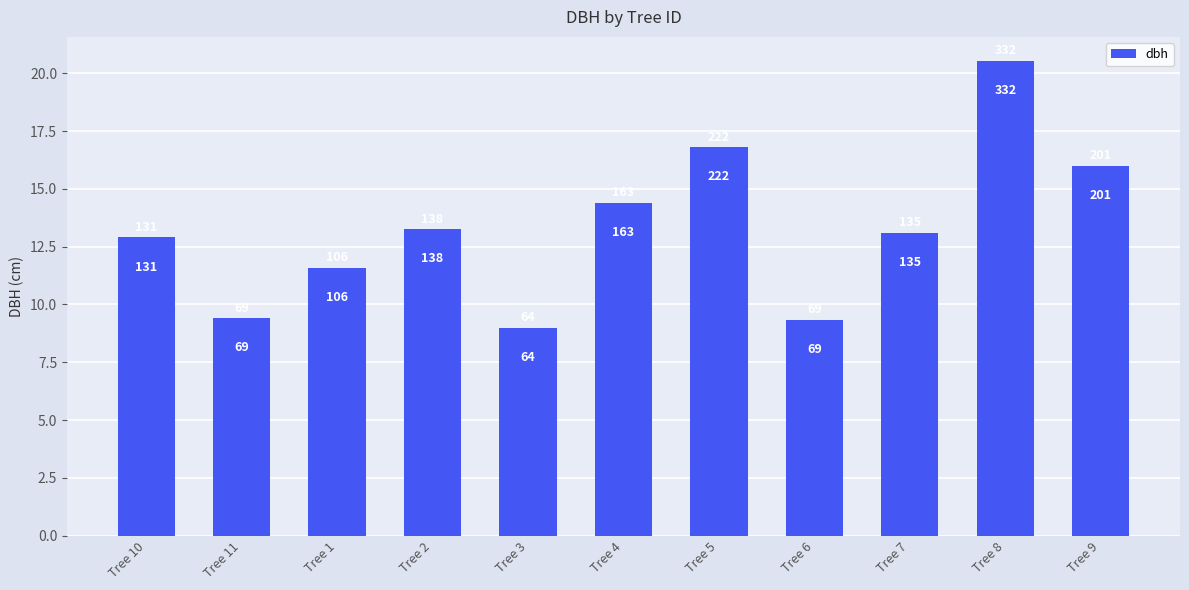

How many bars are there in total?

11